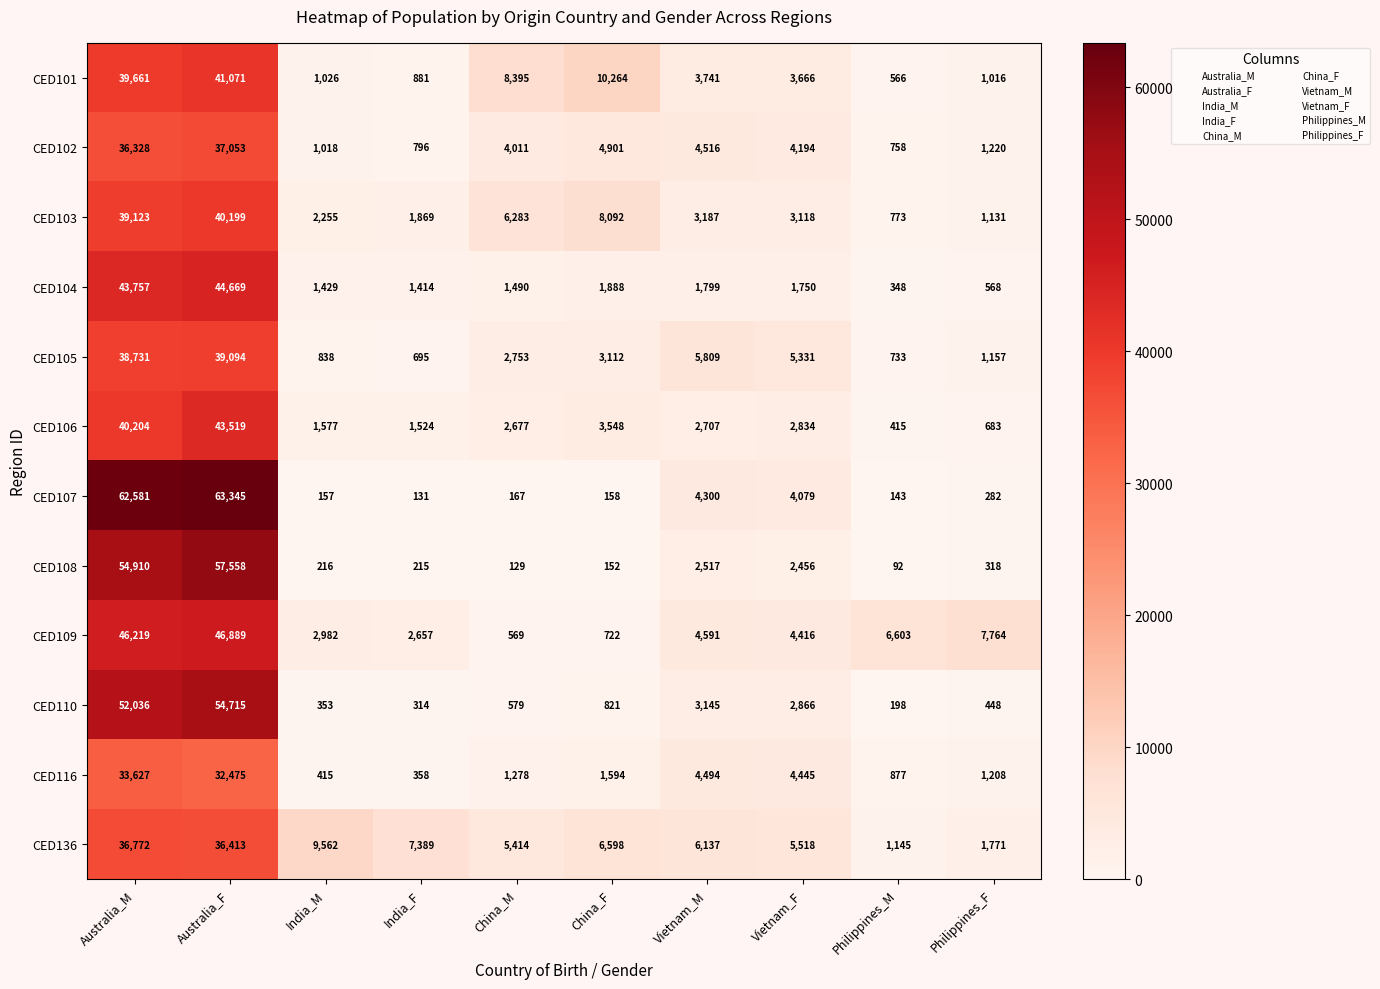

Is the value of CED102 at Philippines_F greater than the value of CED103 at India_F?

No